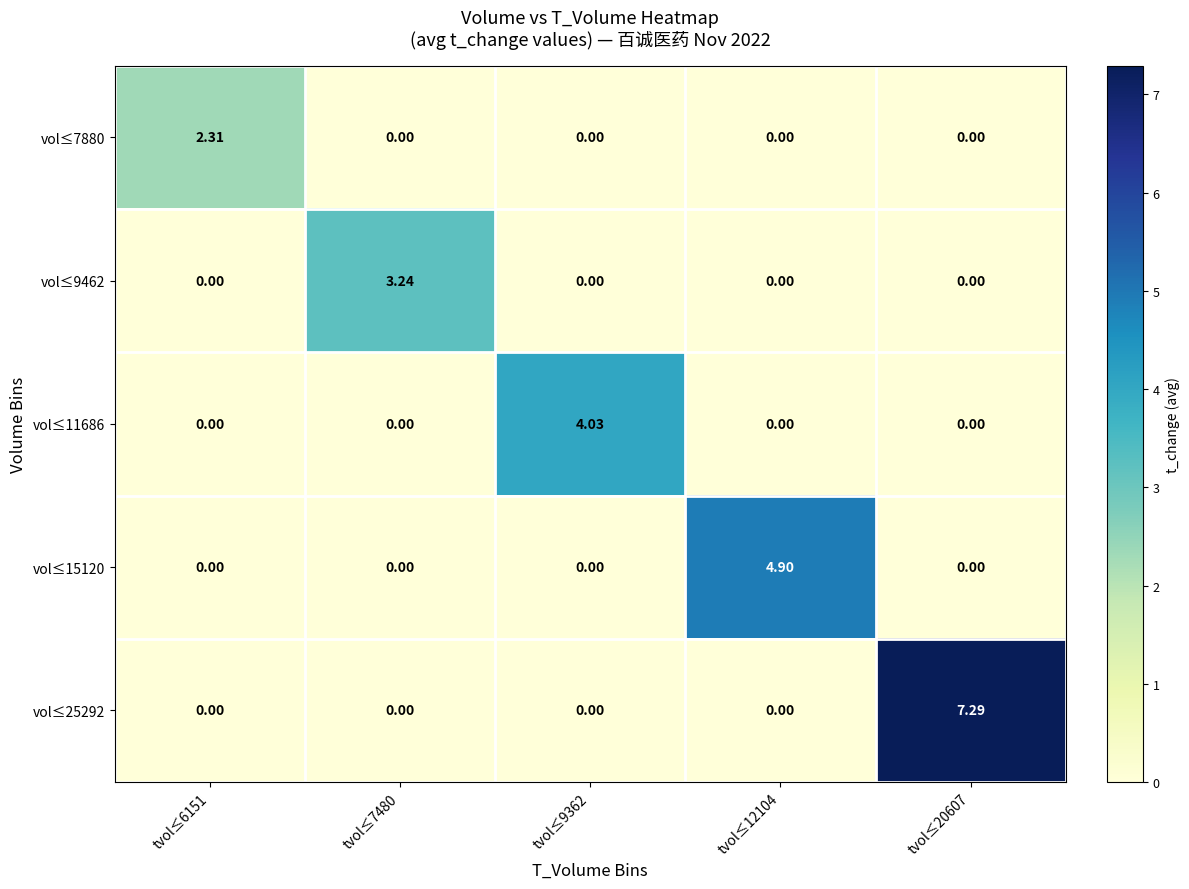

Reading left to right, transcribe all the data shown in this chart.

vol≤7880: tvol≤6151=2.3	tvol≤7480=0.0	tvol≤9362=0.0	tvol≤12104=0.0	tvol≤20607=0.0
vol≤9462: tvol≤6151=0.0	tvol≤7480=3.2	tvol≤9362=0.0	tvol≤12104=0.0	tvol≤20607=0.0
vol≤11686: tvol≤6151=0.0	tvol≤7480=0.0	tvol≤9362=4.0	tvol≤12104=0.0	tvol≤20607=0.0
vol≤15120: tvol≤6151=0.0	tvol≤7480=0.0	tvol≤9362=0.0	tvol≤12104=4.9	tvol≤20607=0.0
vol≤25292: tvol≤6151=0.0	tvol≤7480=0.0	tvol≤9362=0.0	tvol≤12104=0.0	tvol≤20607=7.3